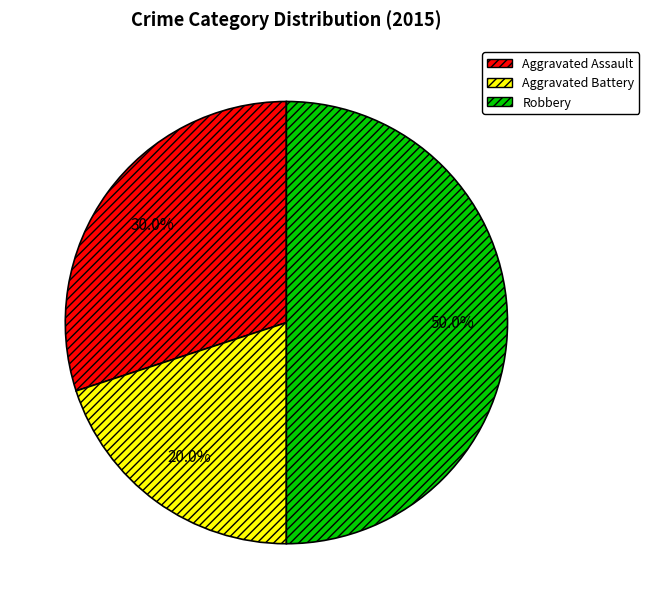

What is the total percentage of Robbery and Aggravated Assault?

80.0%